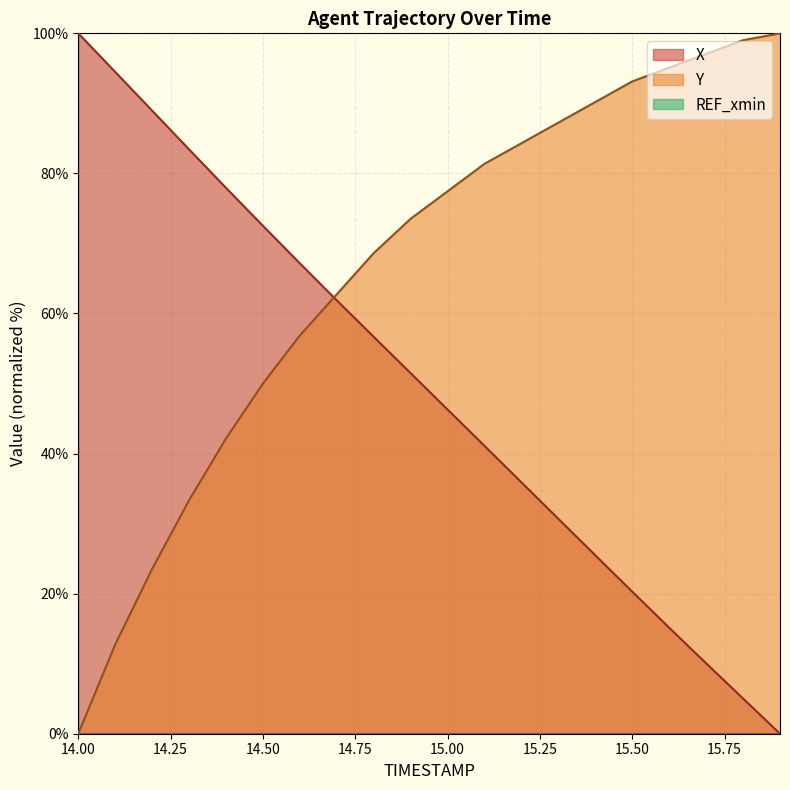

Rank the categories by X value from highest to lowest.

14.0, 14.1, 14.2, 14.3, 14.4, 14.5, 14.6, 14.7, 14.8, 14.9, 15.0, 15.1, 15.2, 15.3, 15.4, 15.5, 15.6, 15.7, 15.8, 15.9